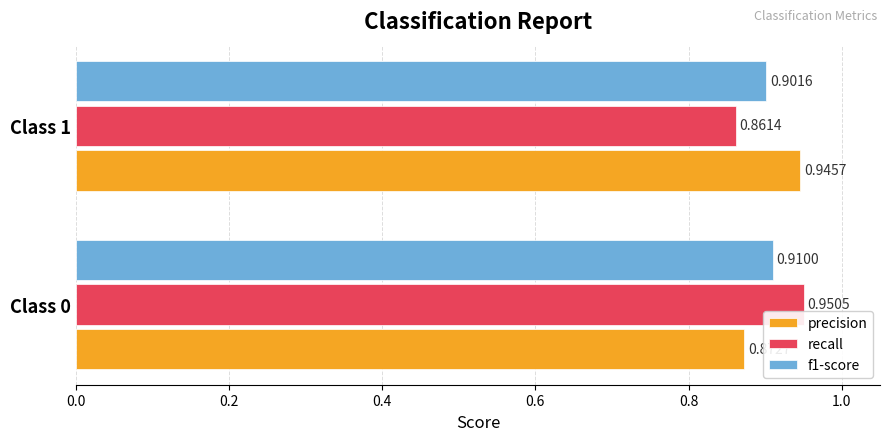

List the labels in order of precision value, smallest first.

Class 0, Class 1